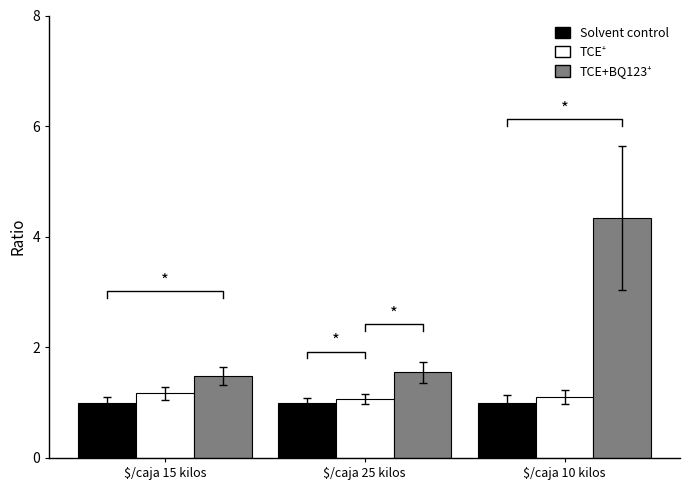

What is the sum of all TCE+BQ123+ values?

7.4